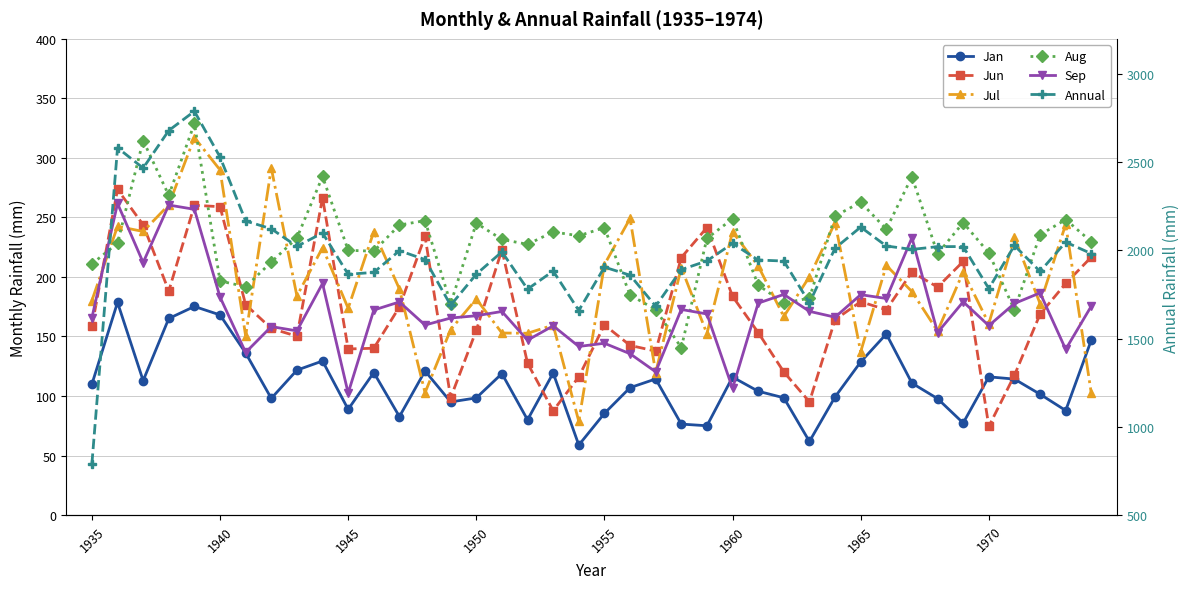

What is the average value of the Sep series?

171.7